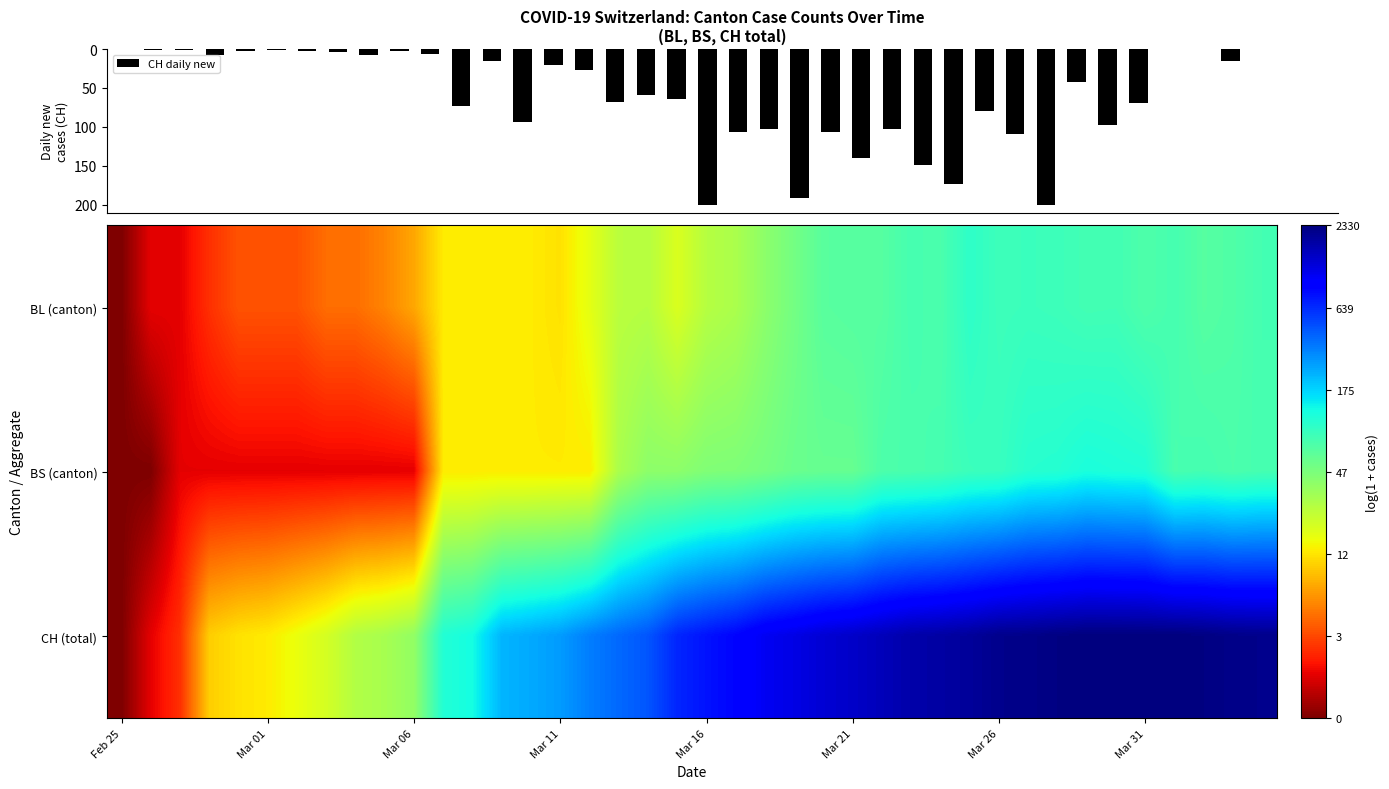

What is the greatest value displayed?

201.0